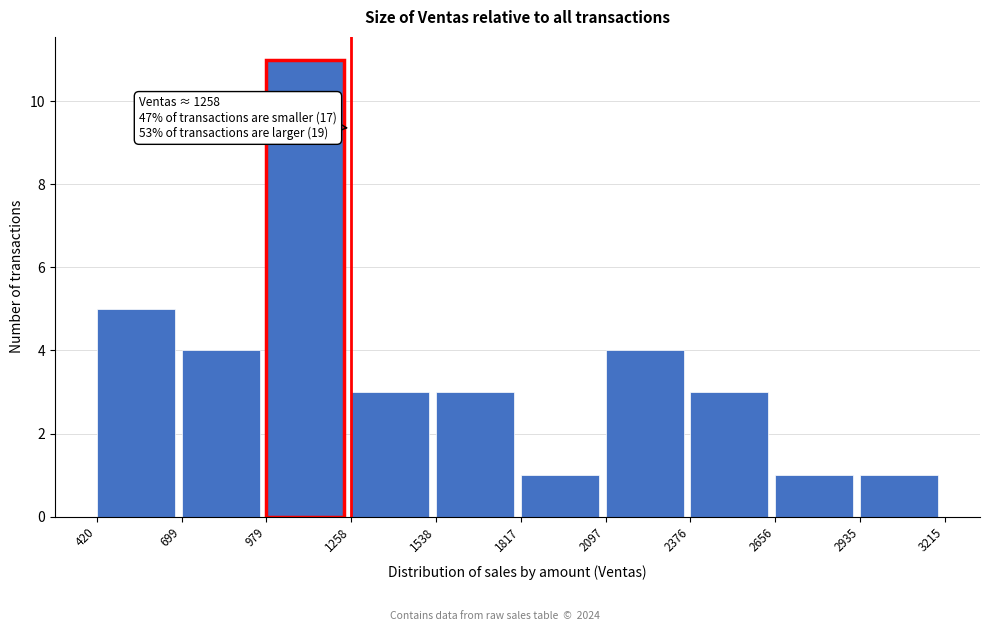

Over which range of the x-axis is the bar tallest?

979 to 1258